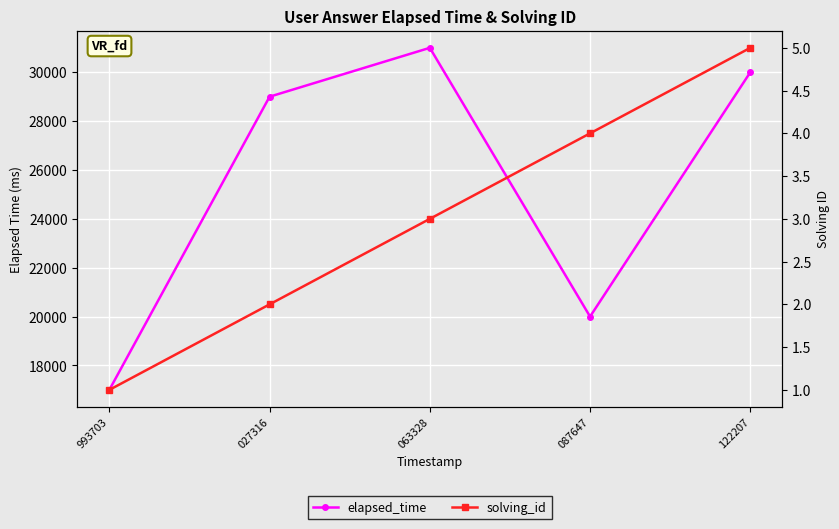

The value of elapsed_time at 993703 is 17000. True or false?

True